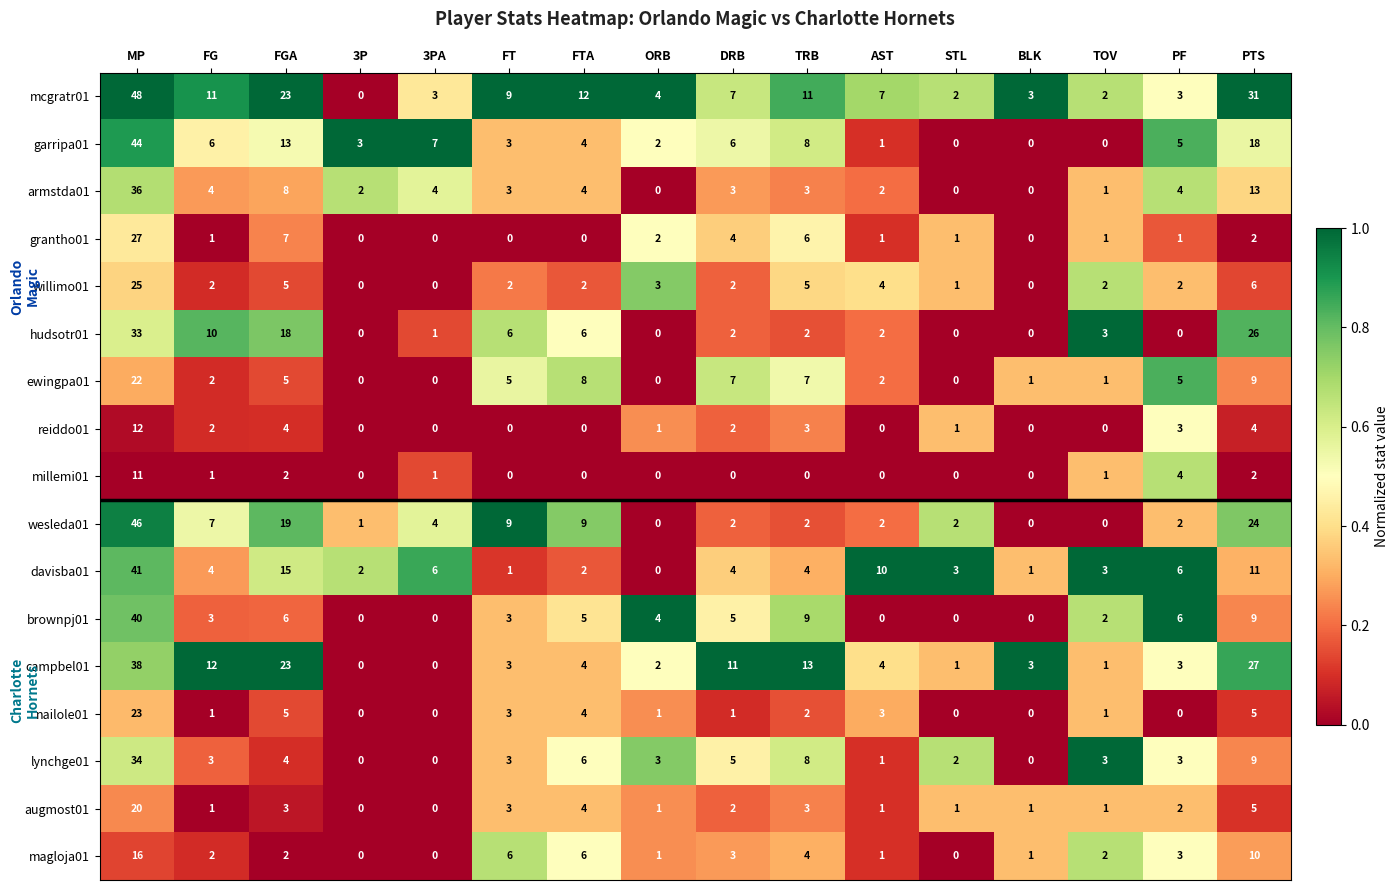

What is the sum of all mcgratr01 values?

176